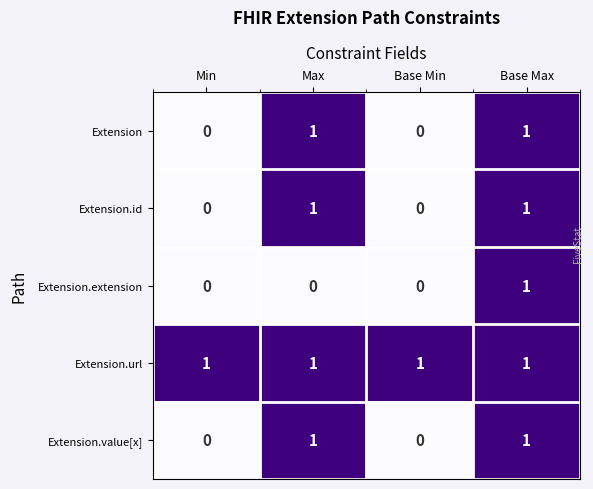

Is it true that Extension.extension equals 0 at Base Max?

False